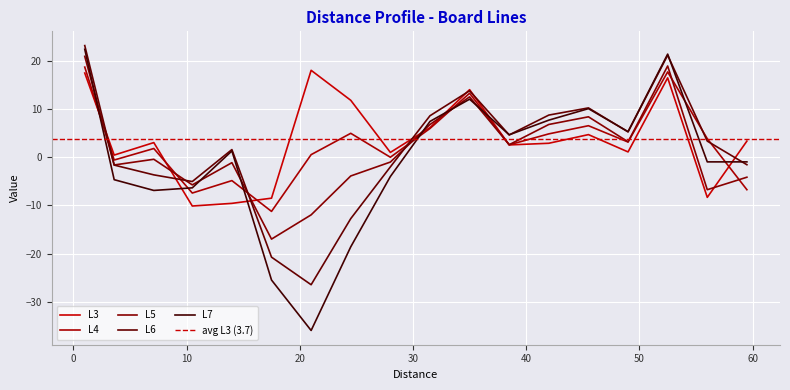

Where is L4 nearest to the value 3?

49.0